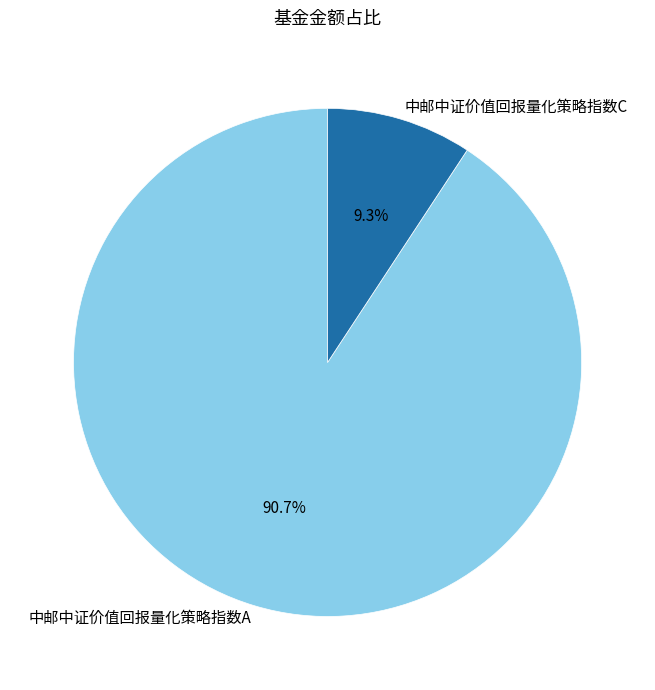

What percentage is the 中邮中证价值回报量化策略指数A slice, to the nearest percent?

91%